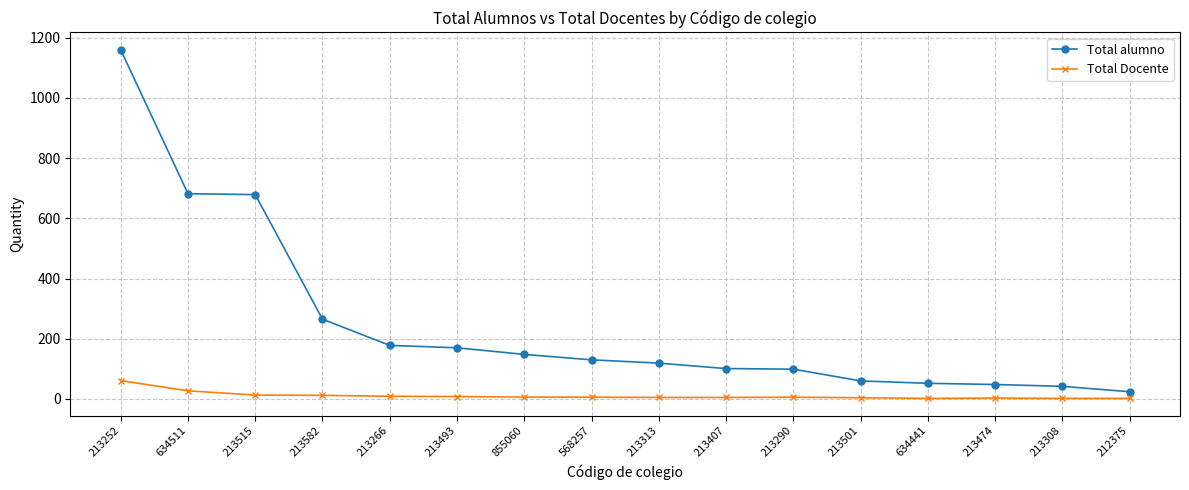

True or false: Total alumno and Total Docente cross at least once.

False